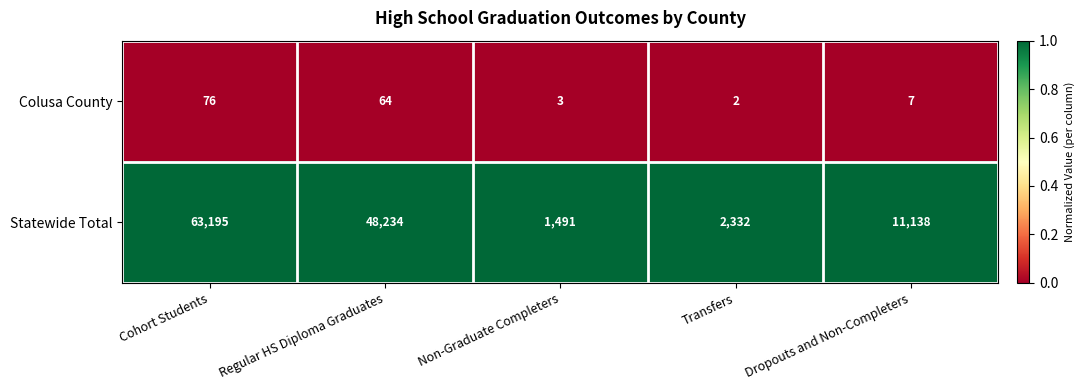

What is the sum of the Statewide Total values at Cohort Students and Dropouts and Non-Completers?

74333